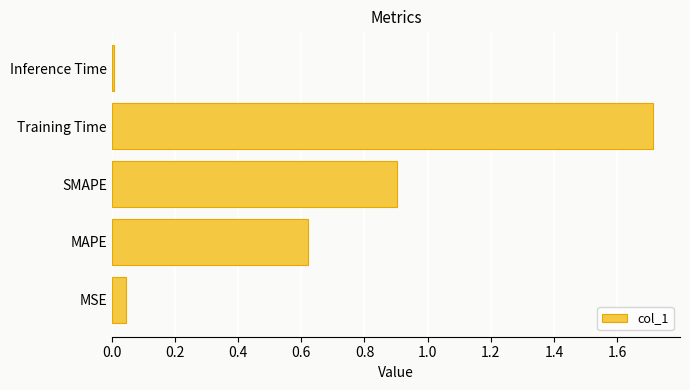

What is the maximum value shown in the chart?

1.7